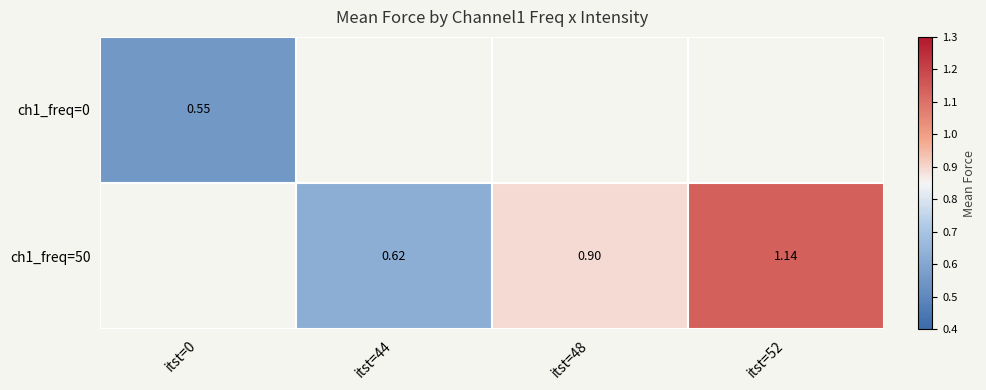

The value of ch1_freq=50 at itst=48 is 1.5. True or false?

False